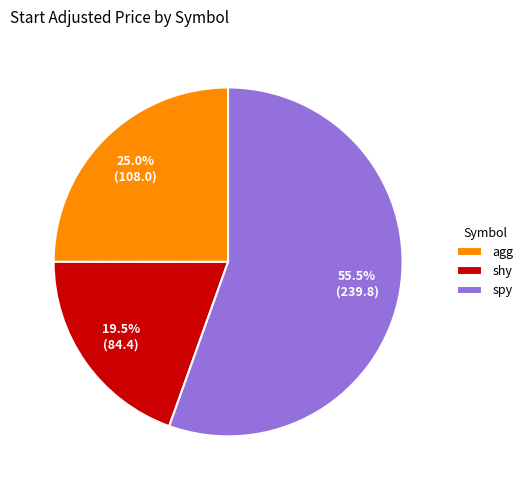

The spy slice represents 61% of the pie. True or false?

False